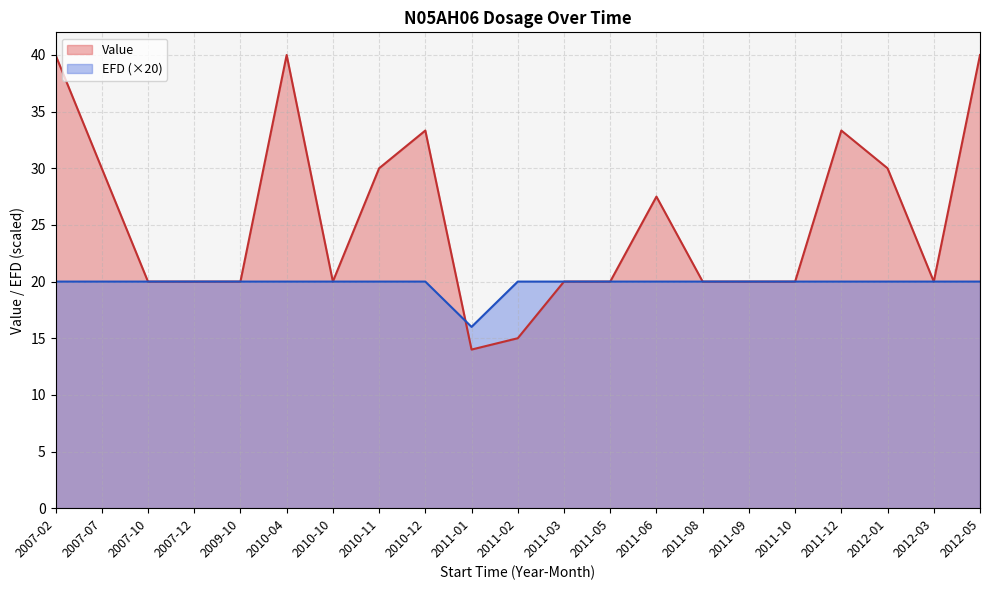

What is the sum of the EFD values at 2011-08 and 2011-02?

2.0